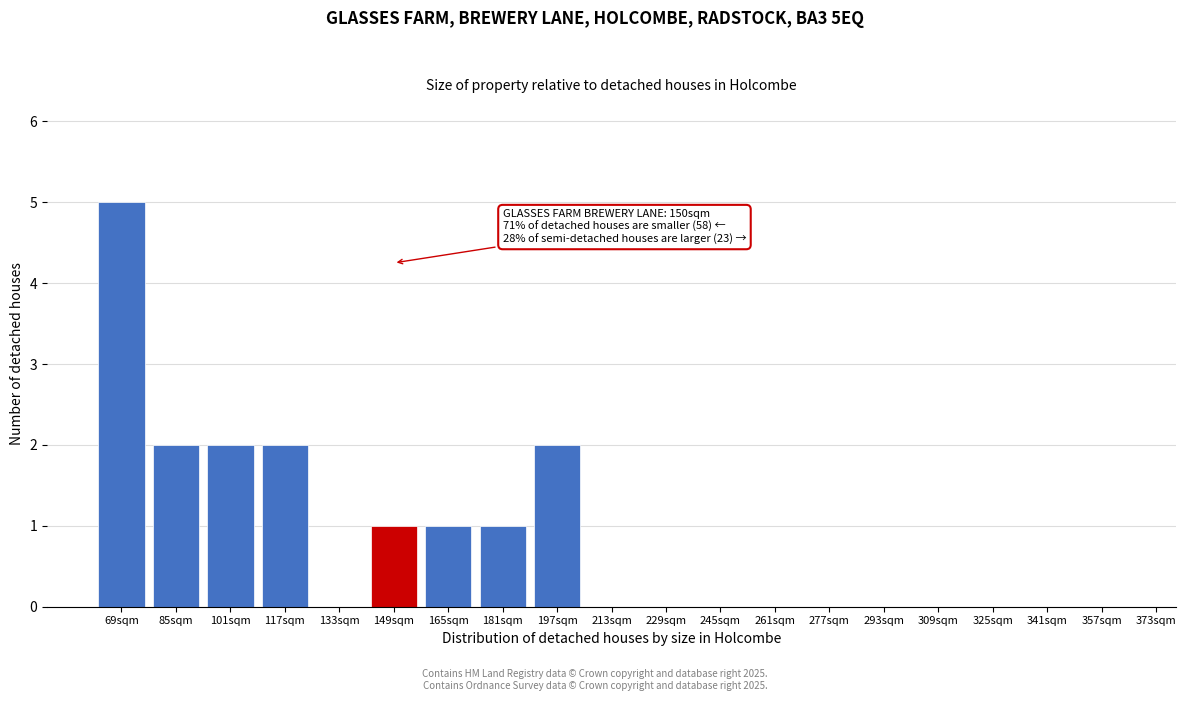

Reading right to left, what are all the values shown in this chart?

357sqm=0	341sqm=0	325sqm=0	309sqm=0	293sqm=0	277sqm=0	261sqm=0	245sqm=0	229sqm=0	213sqm=0	197sqm=2	181sqm=1	165sqm=1	149sqm=1	133sqm=0	117sqm=2	101sqm=2	85sqm=2	69sqm=5